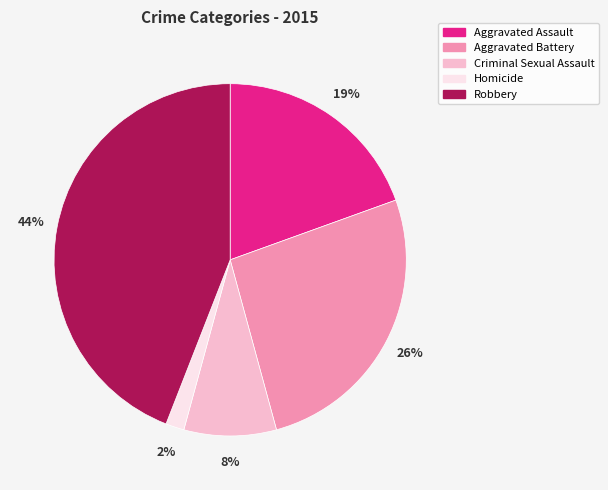

Is the sum of Criminal Sexual Assault and Homicide greater than half?

No